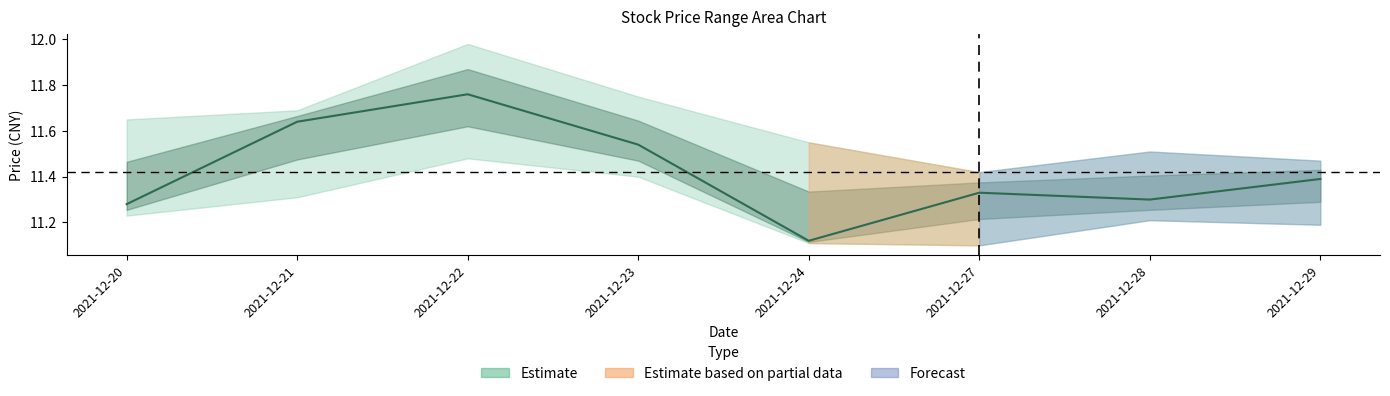

What is the difference between the values at 2021-12-29 and 2021-12-21?

0.2